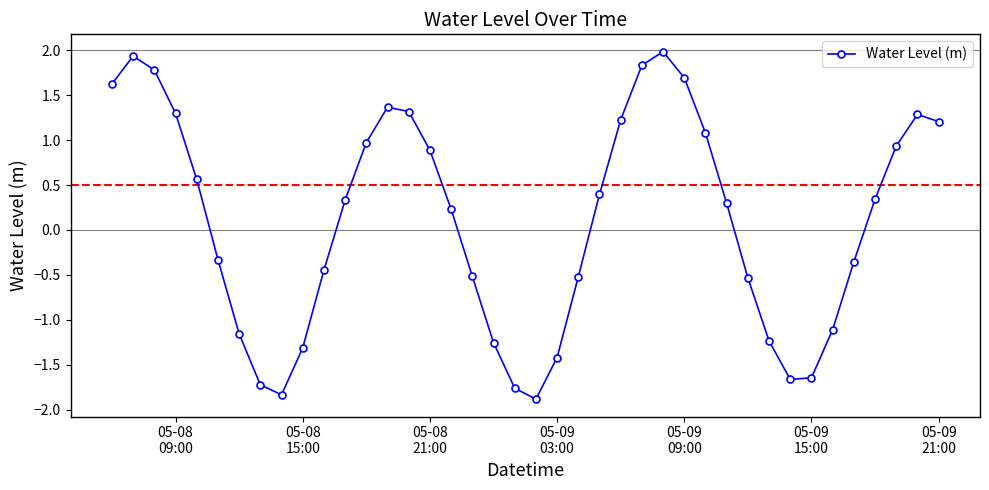

Is this an area chart (filled region under the line)?

No